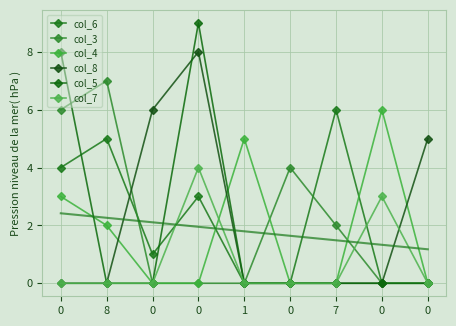

Which series has the widest spread of values?

col_5